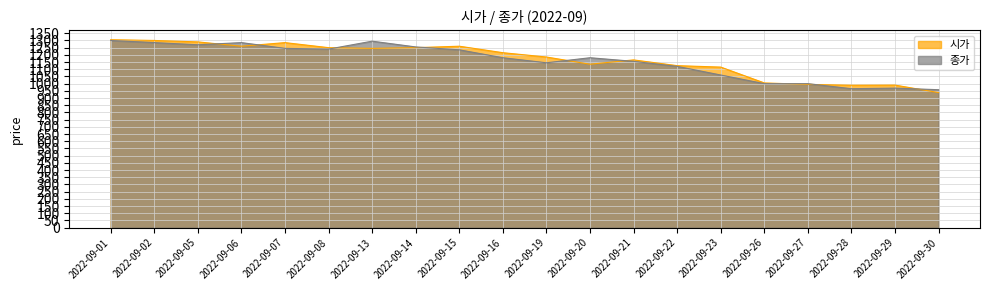

Is it true that 종가 equals 1285 at 2022-09-06?

True